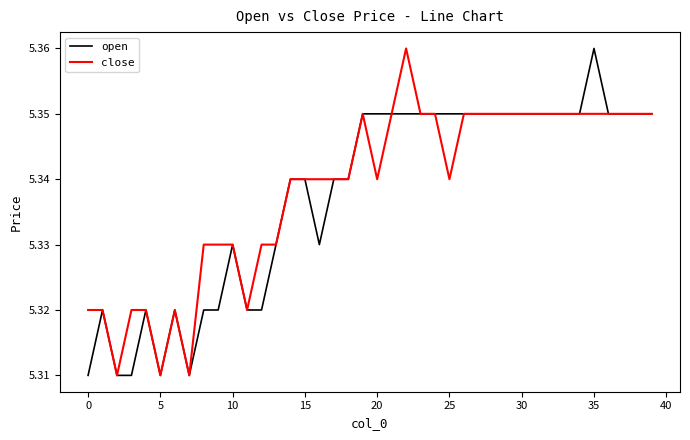

What is the highest value of the close series?

5.4